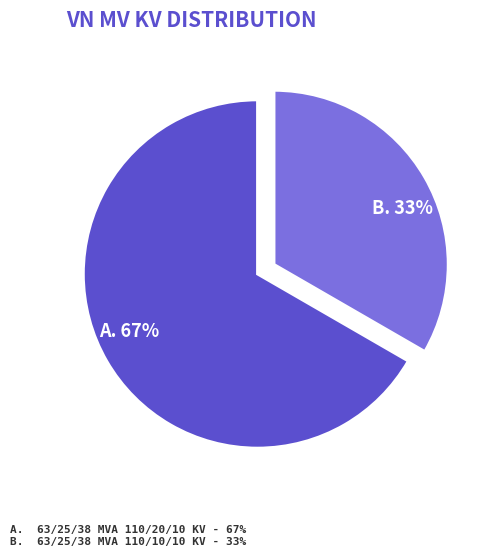

Does any single category account for the majority?

Yes